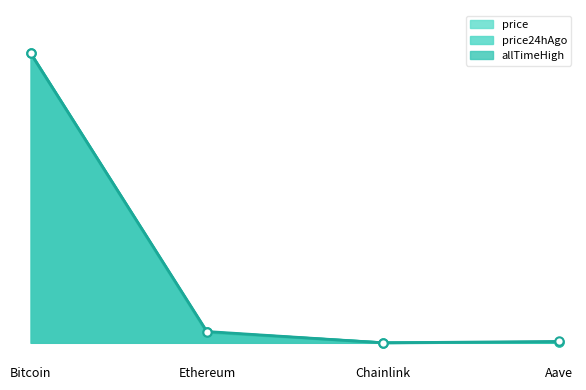

What is the label of the 3rd point from the left?

Chainlink